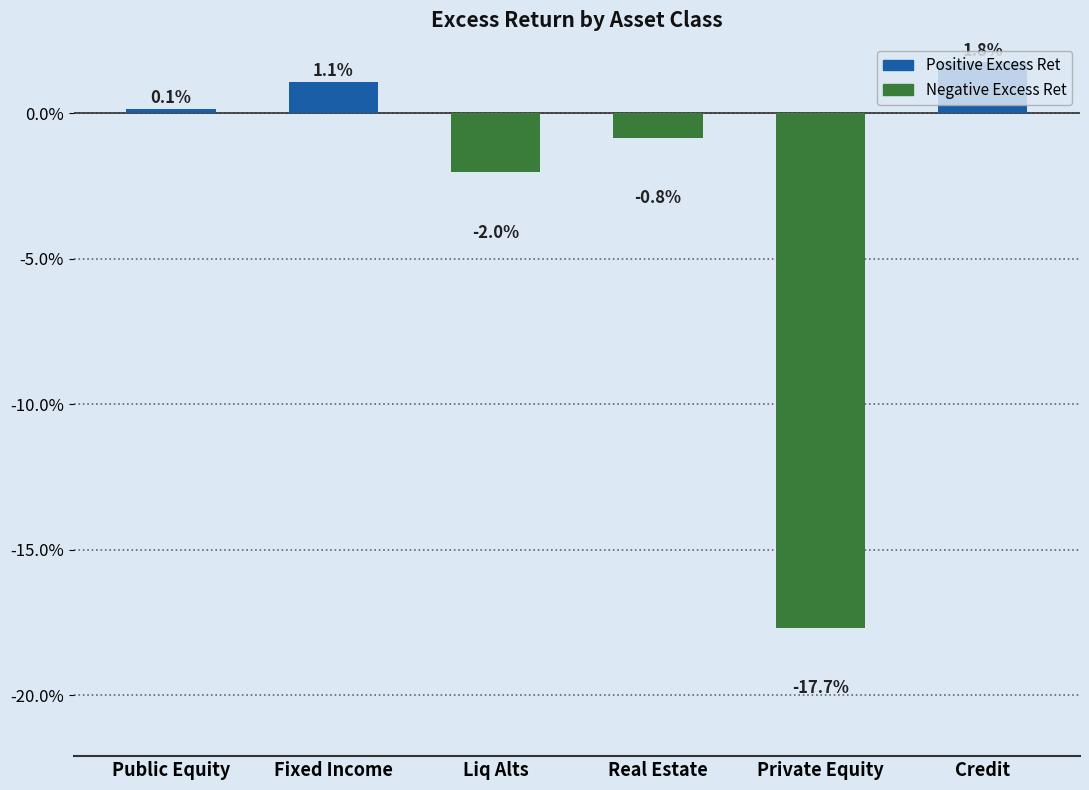

Rank the categories by value from lowest to highest.

Private Equity, Liq Alts, Real Estate, Public Equity, Fixed Income, Credit